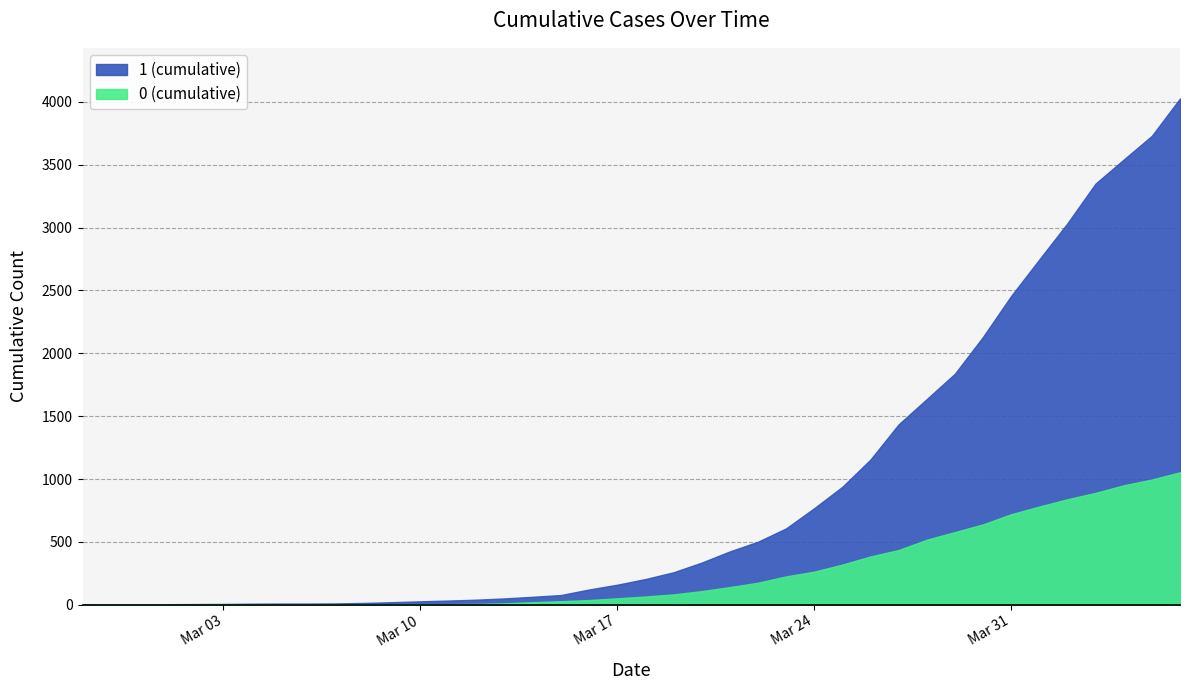

At which label is 1 closest to 2015?

2020-03-30